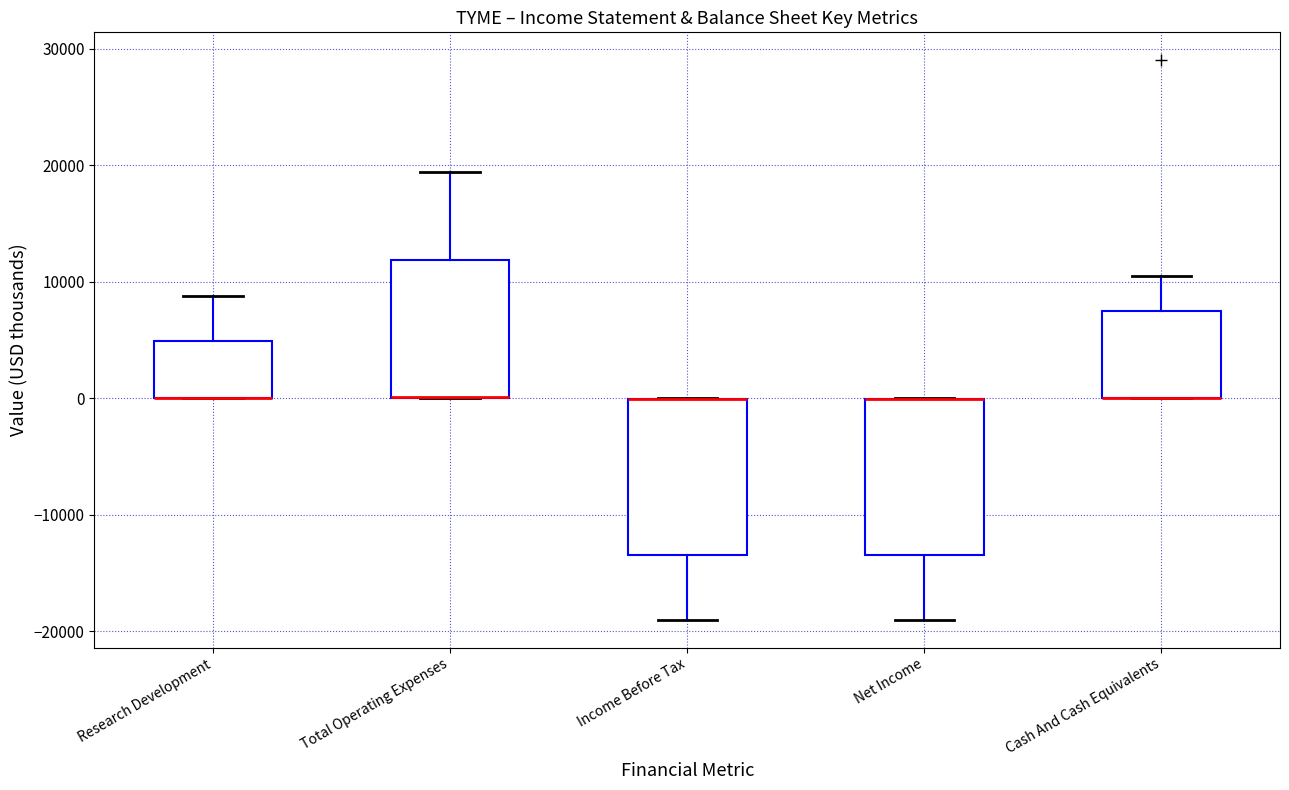

Where is the upper edge of the box for Net Income on the y-axis? The values are not printed on the chart, so give them approximately, as read against the axis.

0